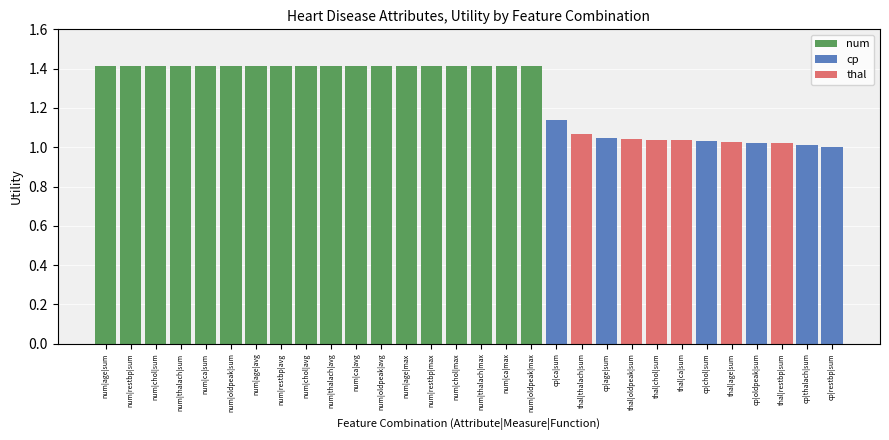

True or false: the data shows 1.0 at thal|restbp|sum.

True